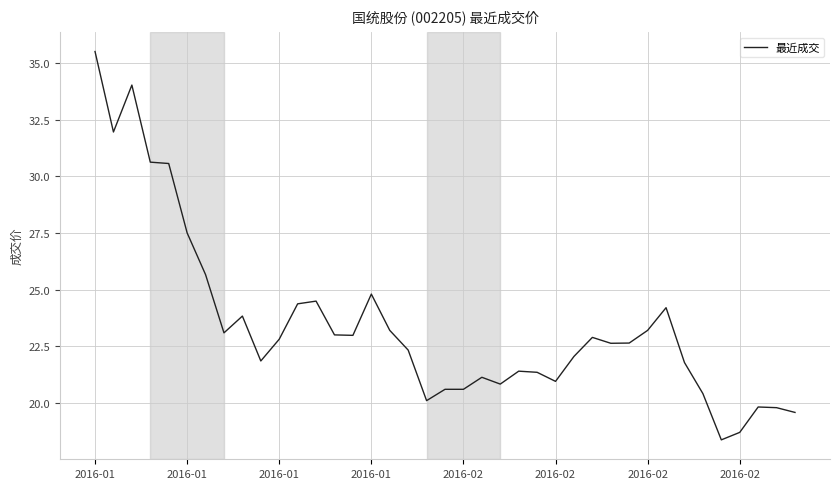

What is the smallest value displayed?

18.4